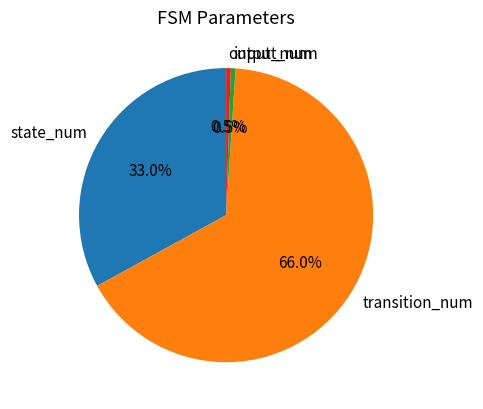

Combined, do input_num and output_num account for over 50%?

No